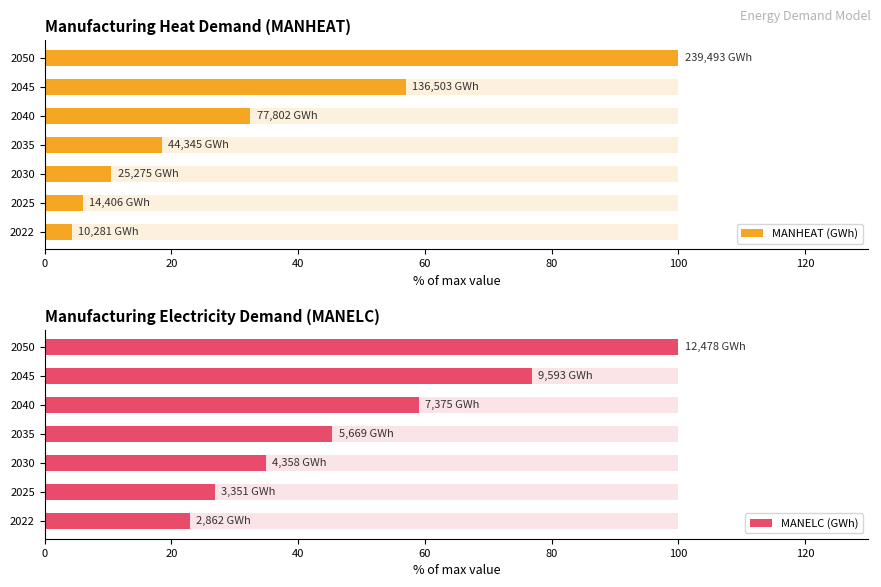

Between 2040 and 2050, which is larger?

2050